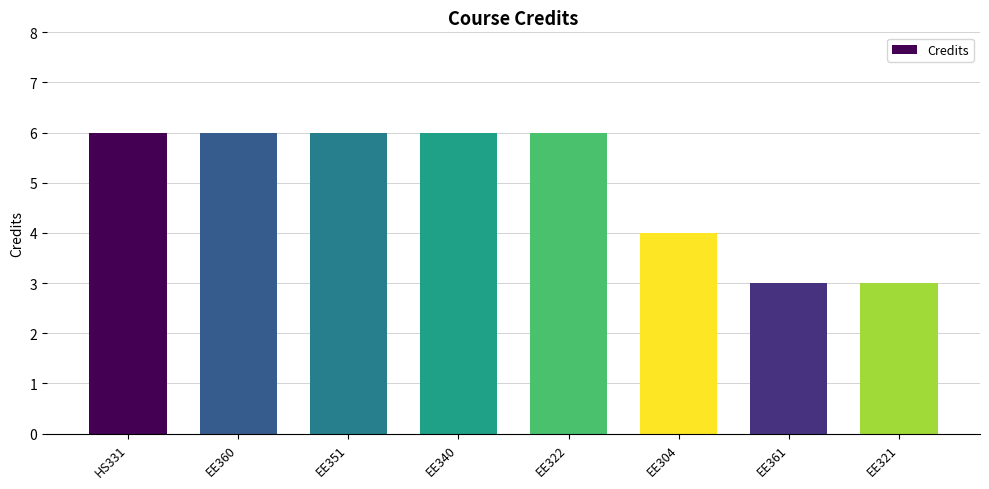

What is the minimum value shown in the chart?

3